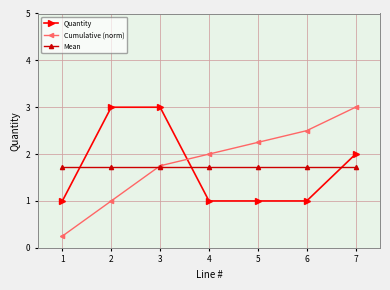

What is the spread (max minus min) of values at 6?

1.5